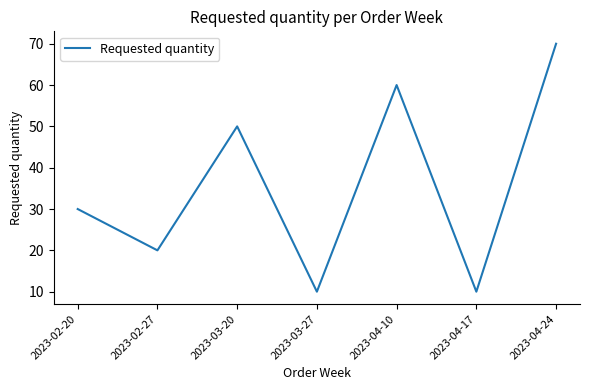

The value at 2023-04-10 is 60. True or false?

True